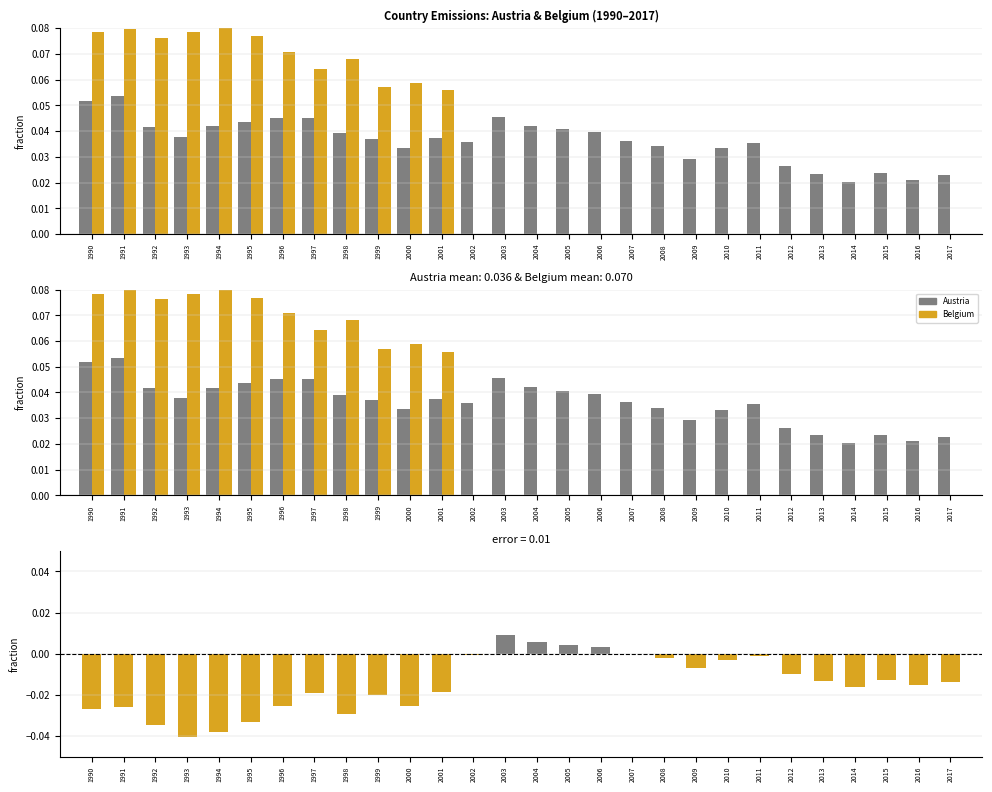

Reading left to right, extract all data points from this chart.

Austria: 1990=0.1	1991=0.1	1992=0.0	1993=0.0	1994=0.0	1995=0.0	1996=0.0	1997=0.0	1998=0.0	1999=0.0	2000=0.0	2001=0.0	2002=0.0	2003=0.0	2004=0.0	2005=0.0	2006=0.0	2007=0.0	2008=0.0	2009=0.0	2010=0.0	2011=0.0	2012=0.0	2013=0.0	2014=0.0	2015=0.0	2016=0.0	2017=0.0
Belgium: 1990=0.1	1991=0.1	1992=0.1	1993=0.1	1994=0.1	1995=0.1	1996=0.1	1997=0.1	1998=0.1	1999=0.1	2000=0.1	2001=0.1	2002=0.0	2003=0.0	2004=0.0	2005=0.0	2006=0.0	2007=0.0	2008=0.0	2009=0.0	2010=0.0	2011=0.0	2012=0.0	2013=0.0	2014=0.0	2015=0.0	2016=0.0	2017=0.0
Austria - Belgium: 1990=-0.0	1991=-0.0	1992=-0.0	1993=-0.0	1994=-0.0	1995=-0.0	1996=-0.0	1997=-0.0	1998=-0.0	1999=-0.0	2000=-0.0	2001=-0.0	2002=-0.0	2003=0.0	2004=0.0	2005=0.0	2006=0.0	2007=-0.0	2008=-0.0	2009=-0.0	2010=-0.0	2011=-0.0	2012=-0.0	2013=-0.0	2014=-0.0	2015=-0.0	2016=-0.0	2017=-0.0